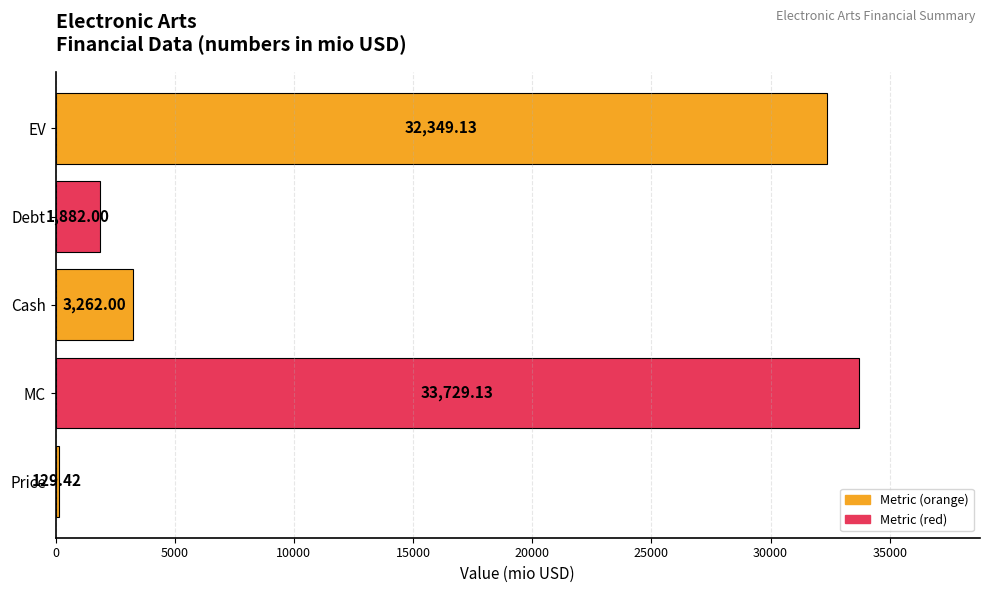

At which category does the chart reach its minimum across all series?

Price